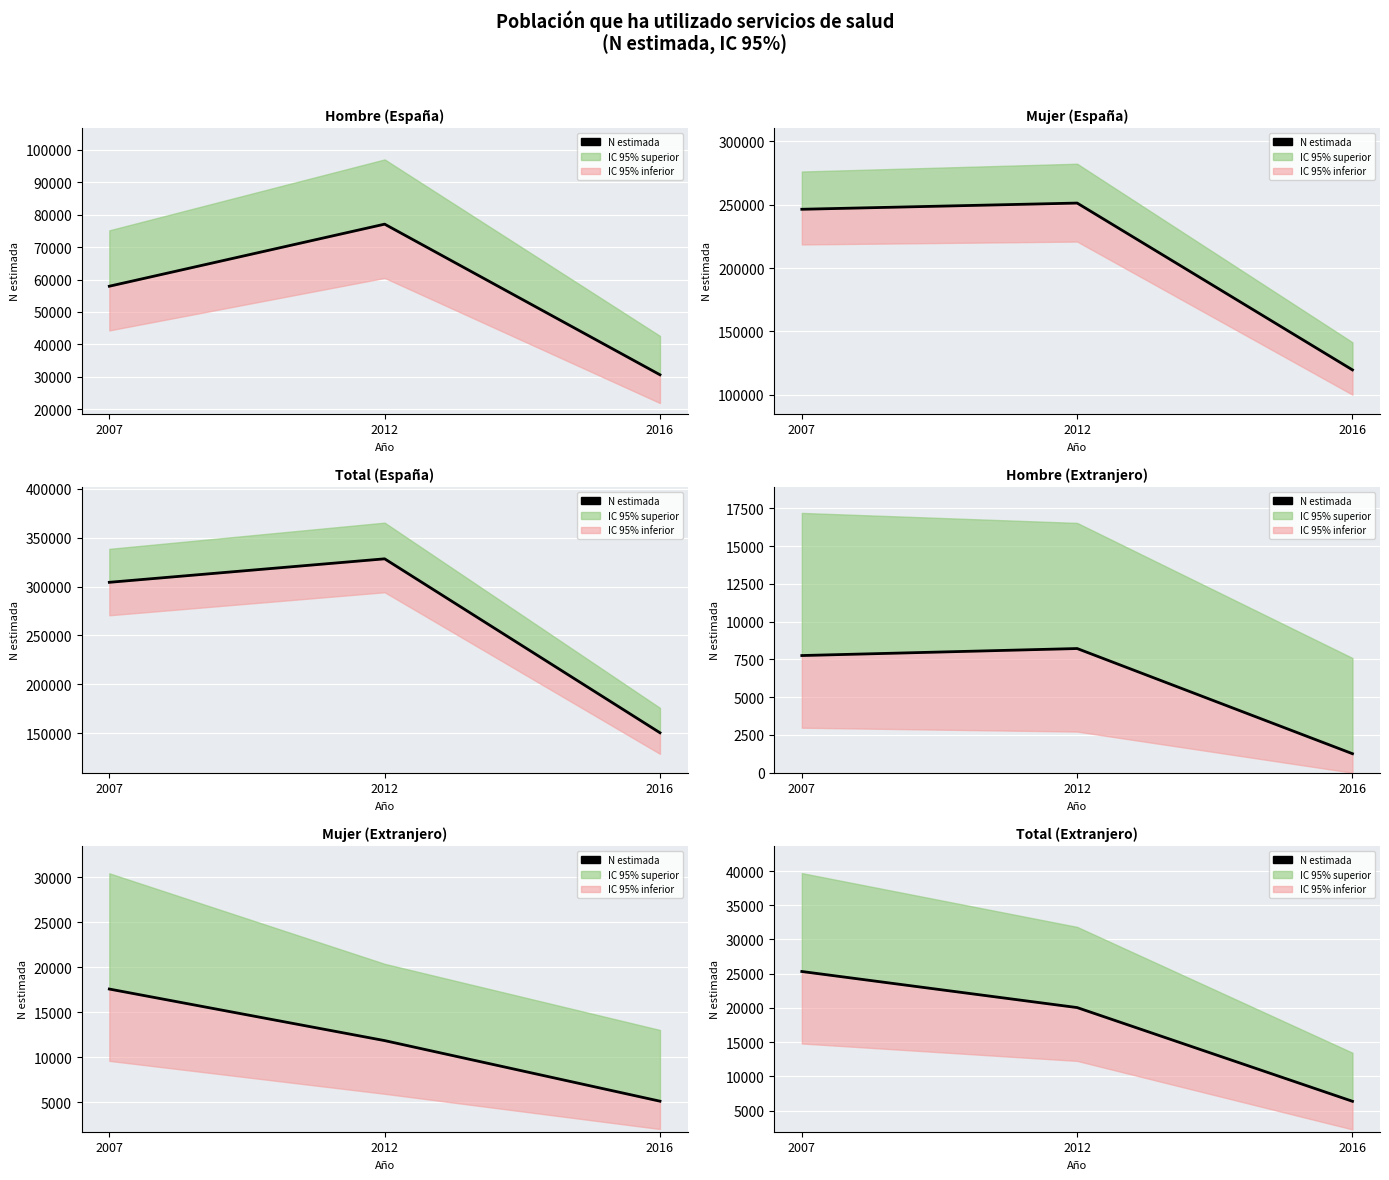

How many values are between 6353 and 25323?

3